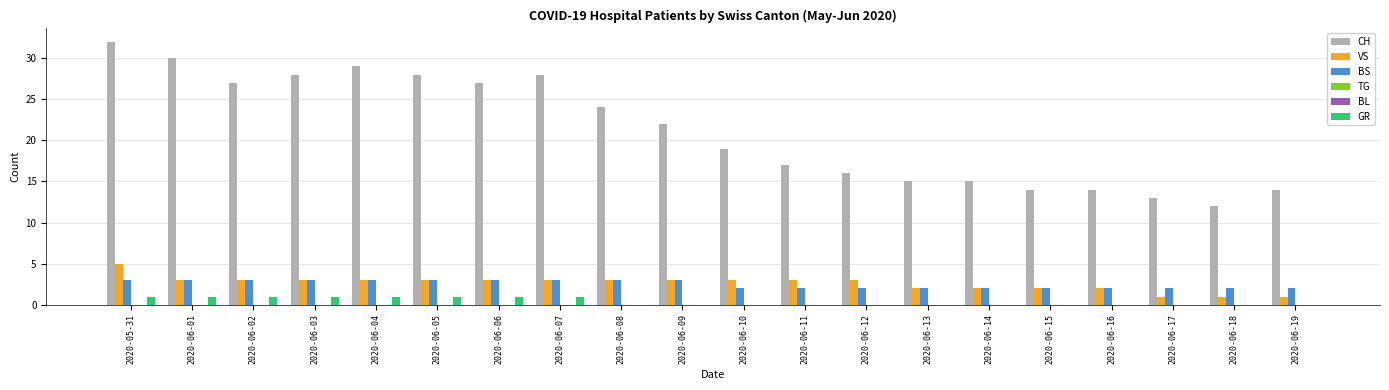

How many bars are there in each group?

6